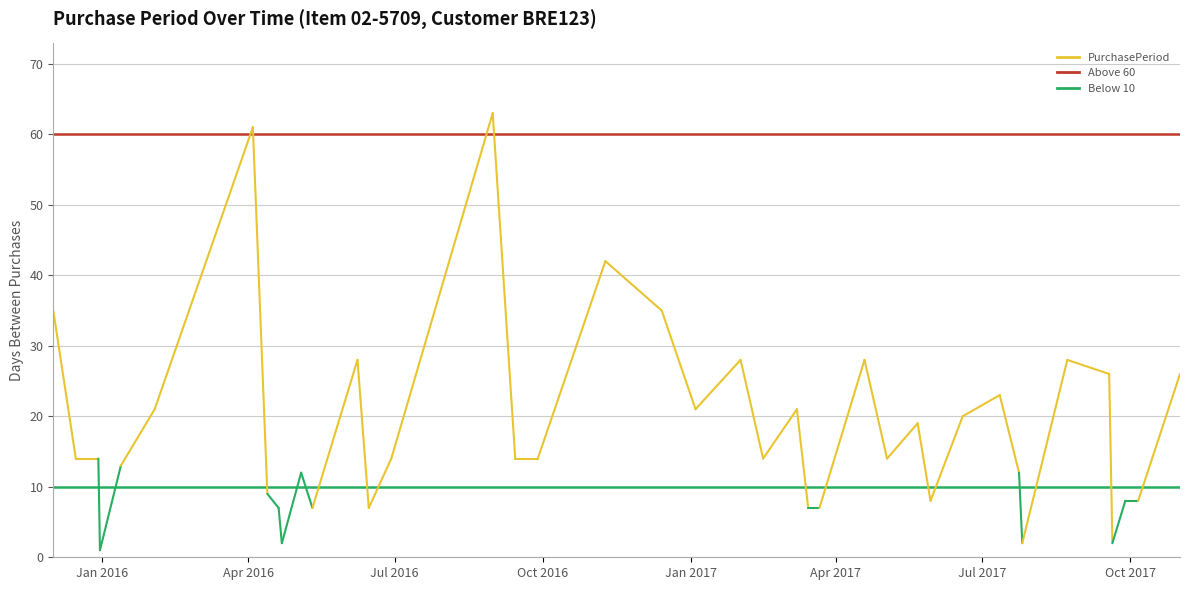

What is the sum of all values?

735